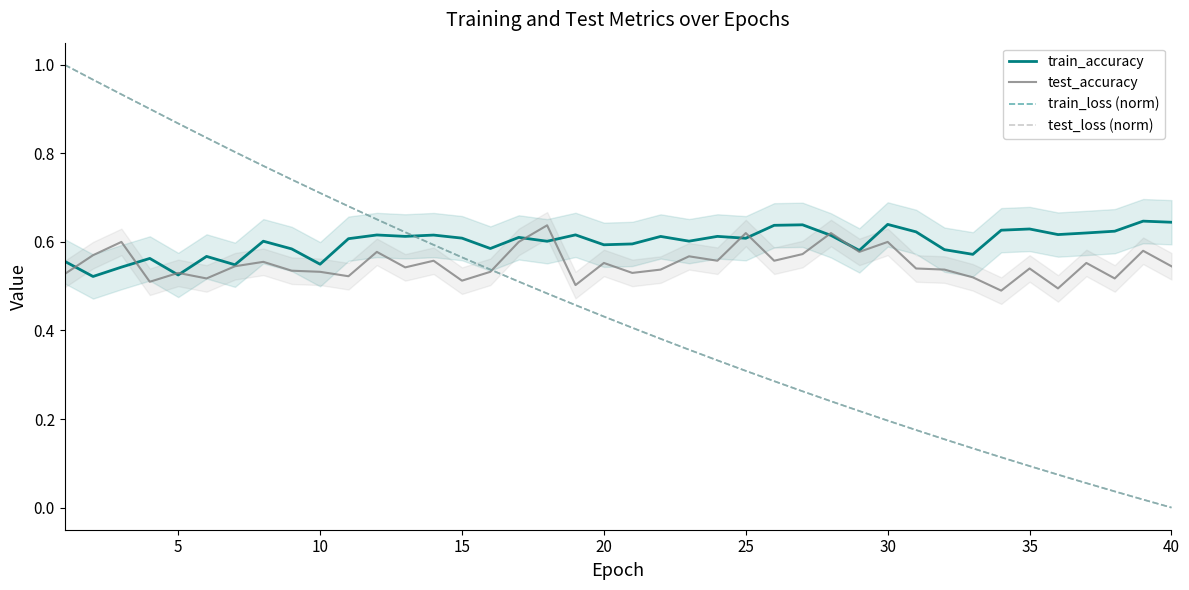

What is the difference between the maximum and minimum values in the test_accuracy series?

0.1